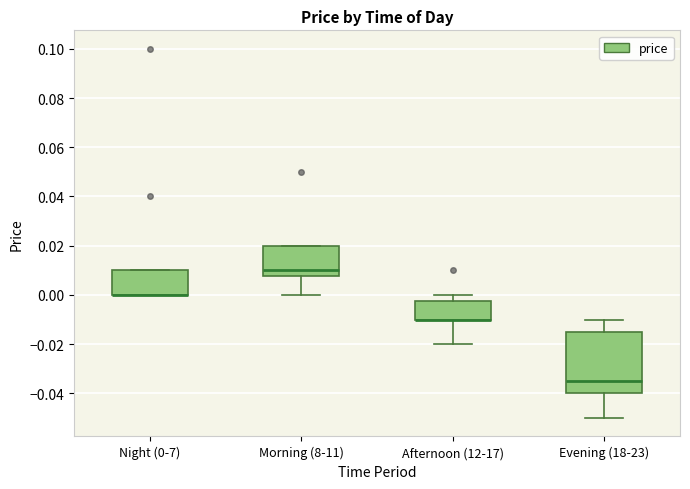

Where is the upper edge of the box for Morning (8-11) on the y-axis? The values are not printed on the chart, so give them approximately, as read against the axis.

0.020